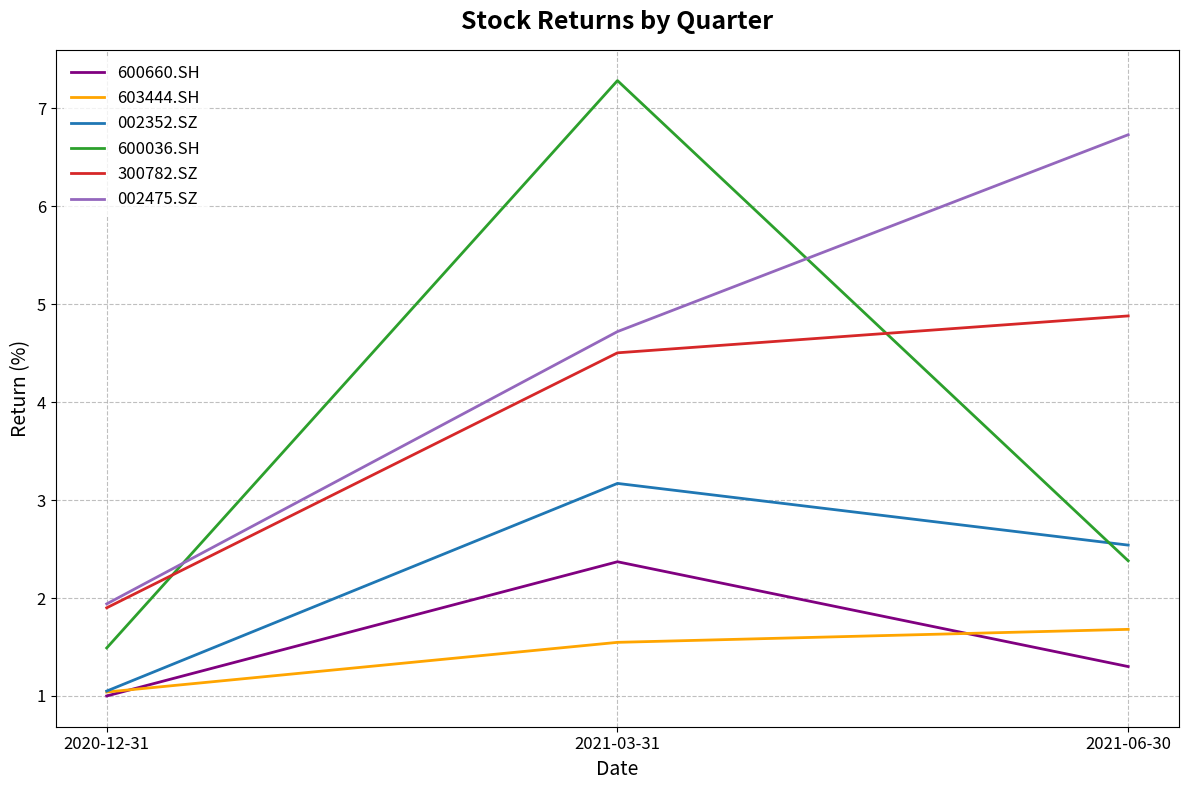

Reading left to right, list all the values displayed in this chart.

600660.SH: 1.0	2.4	1.3
603444.SH: 1.0	1.5	1.7
002352.SZ: 1.1	3.2	2.5
600036.SH: 1.5	7.3	2.4
300782.SZ: 1.9	4.5	4.9
002475.SZ: 1.9	4.7	6.7